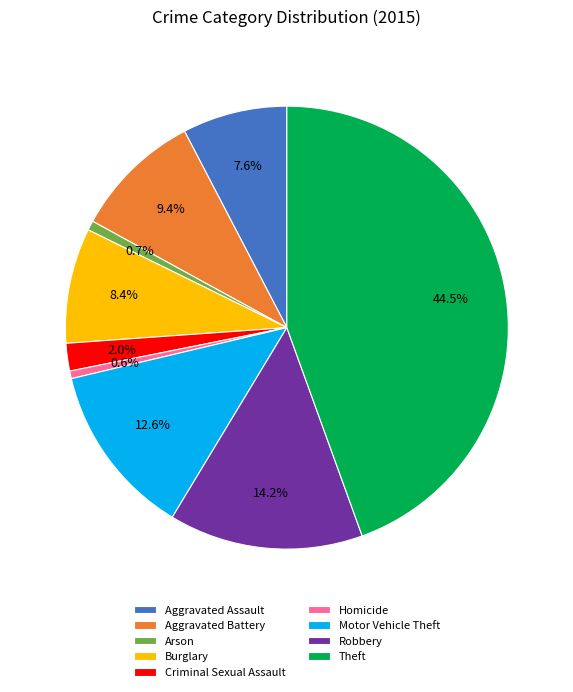

What is the ratio of the value at Aggravated Battery to the value at Homicide?

16.9